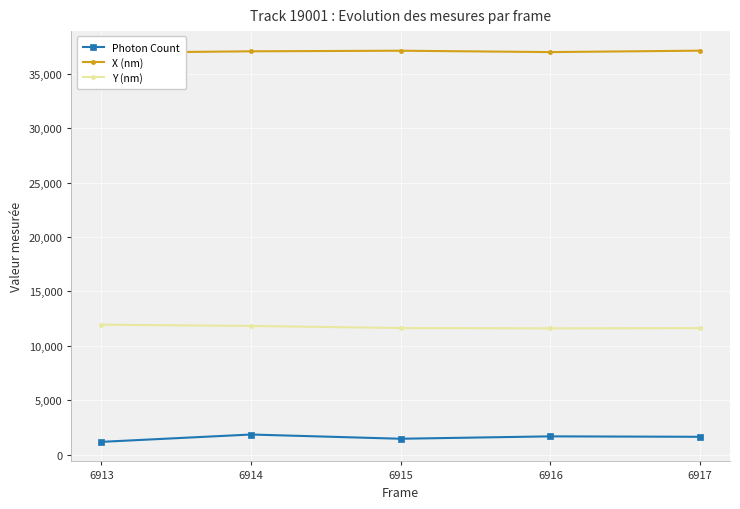

What are all the series names shown in the legend?

Photon Count, X (nm), Y (nm)